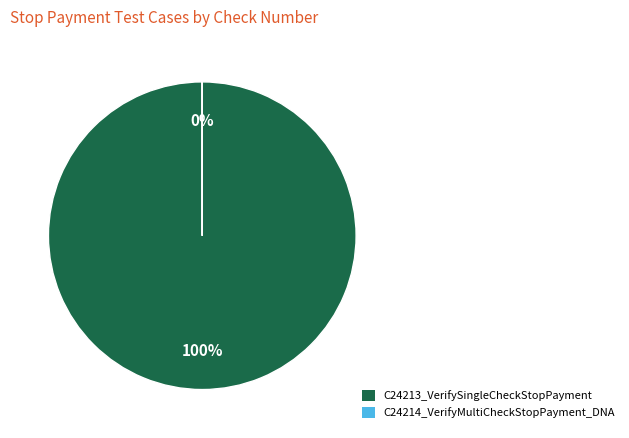

What portion of the pie excludes C24214_VerifyMultiCheckStopPayment_DNA?

100.0%